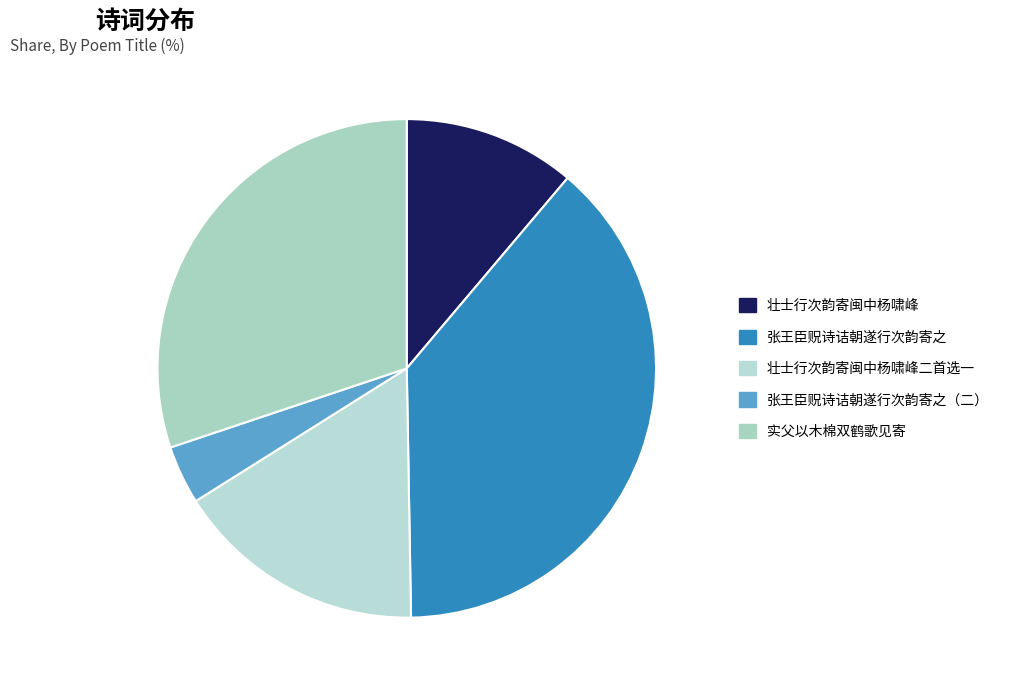

Which category has the biggest portion of the pie?

张王臣贶诗诘朝遂行次韵寄之